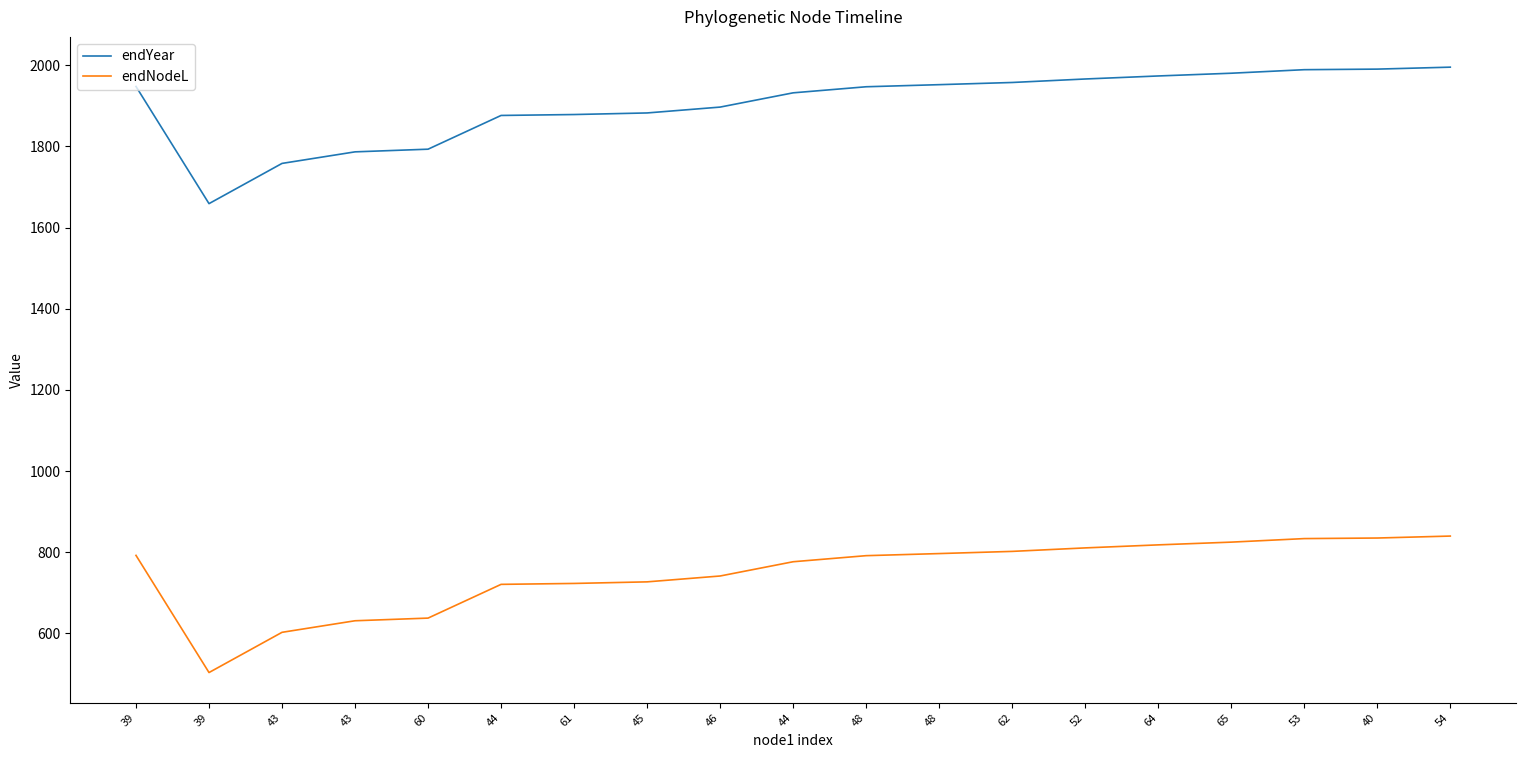

Does the chart have visible grid lines?

No